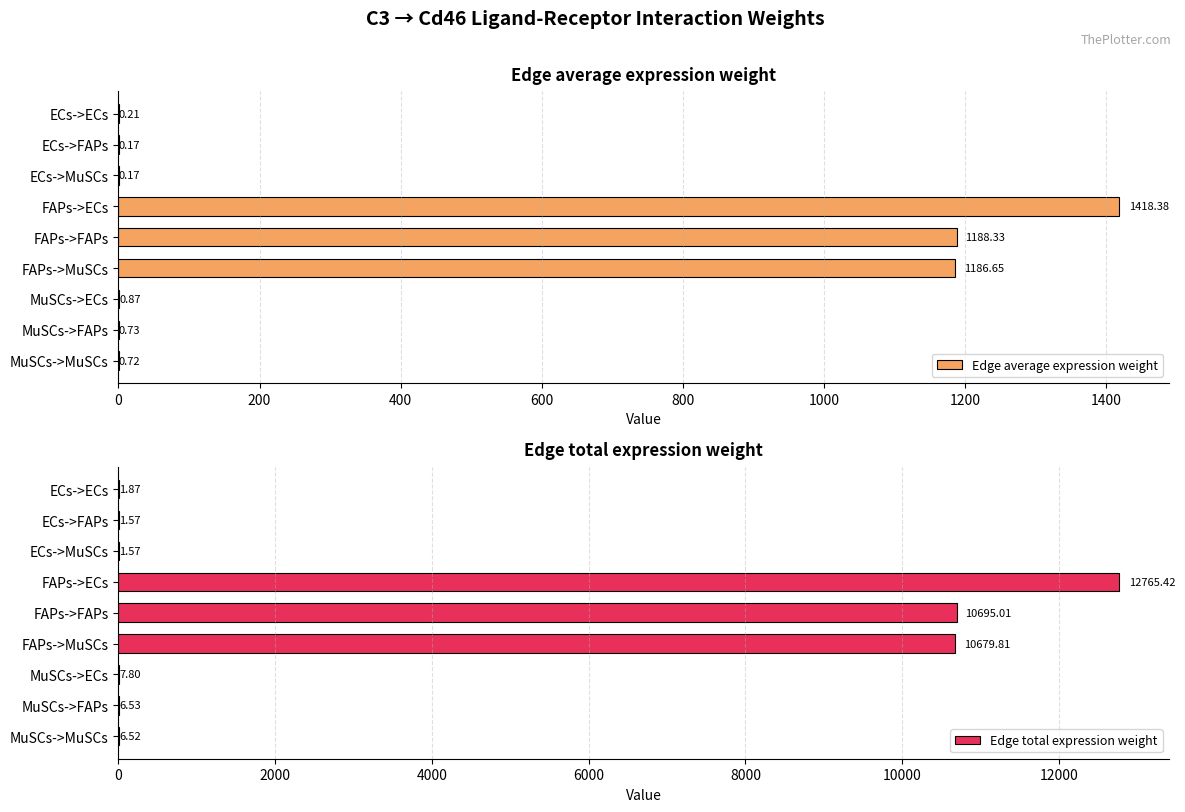

At which label is Edge total expression weight closest to 6383?

FAPs->MuSCs